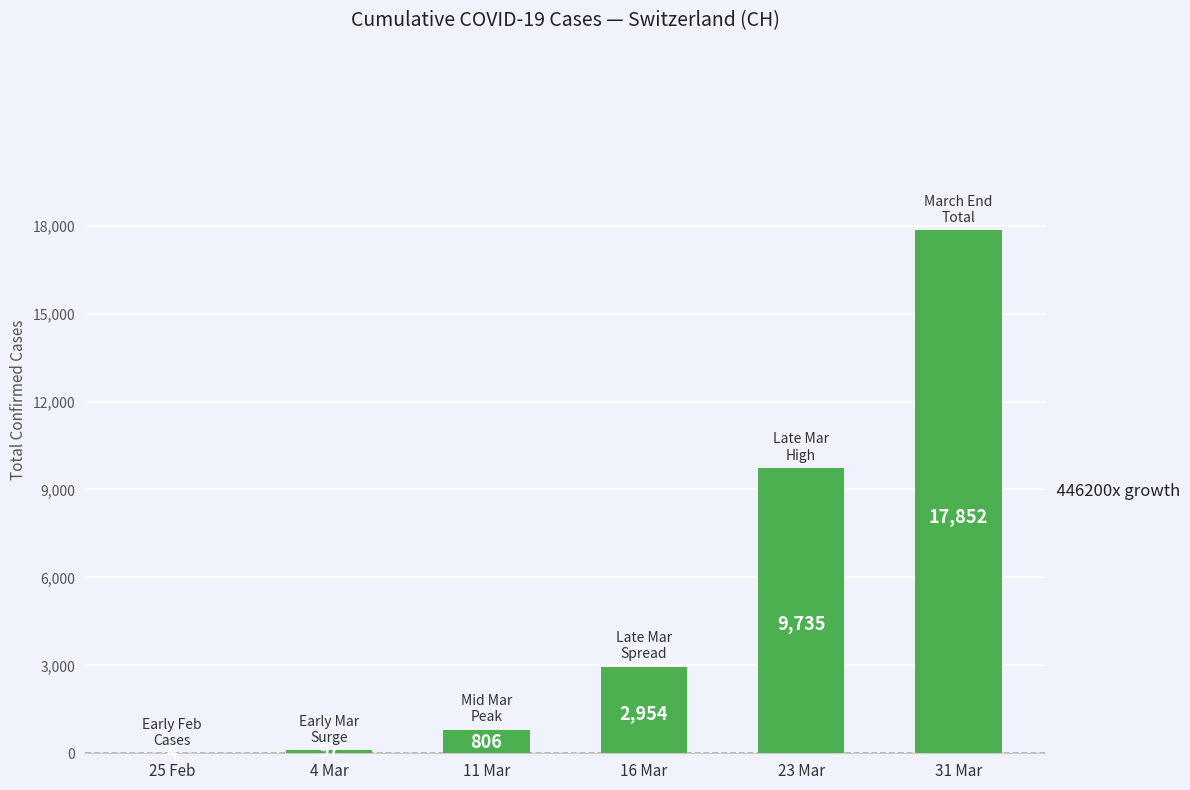

Count the number of data series in this chart.

1